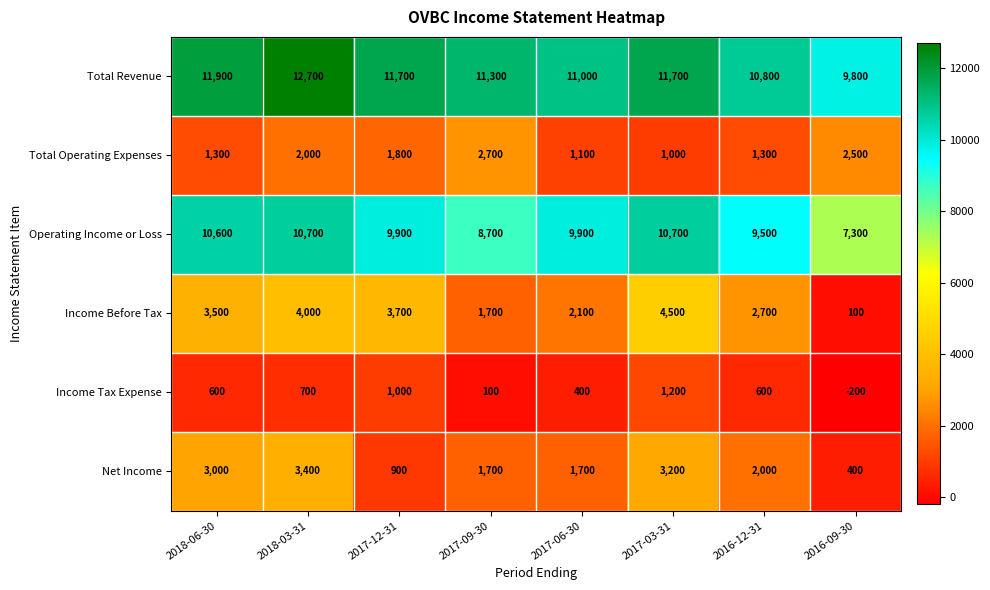

Rank the series at 2017-03-31 from highest to lowest value.

Total Revenue, Operating Income or Loss, Income Before Tax, Net Income, Income Tax Expense, Total Operating Expenses